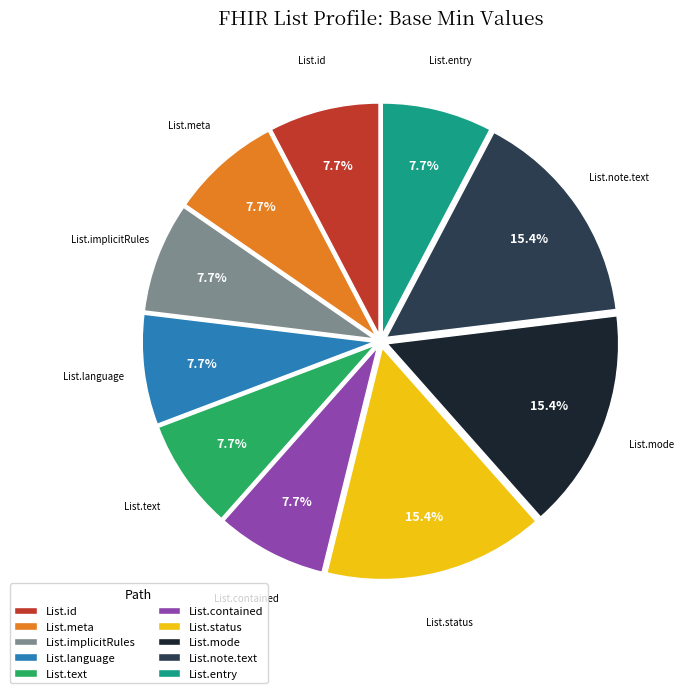

What percentage is the List.mode slice, to the nearest percent?

15%